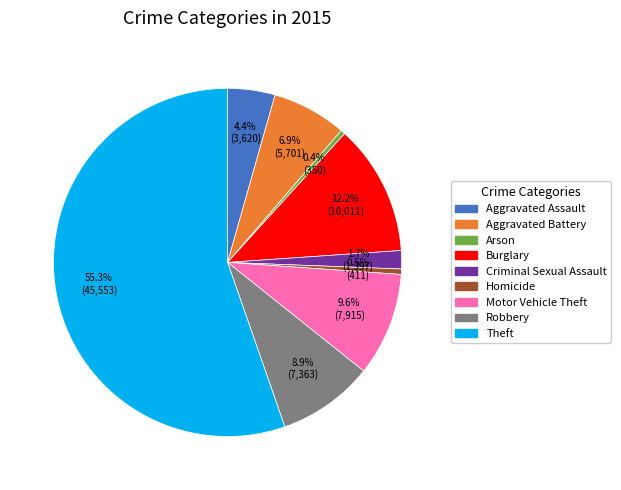

To the nearest percent, what is the difference between the largest and smallest slice percentages?

55%